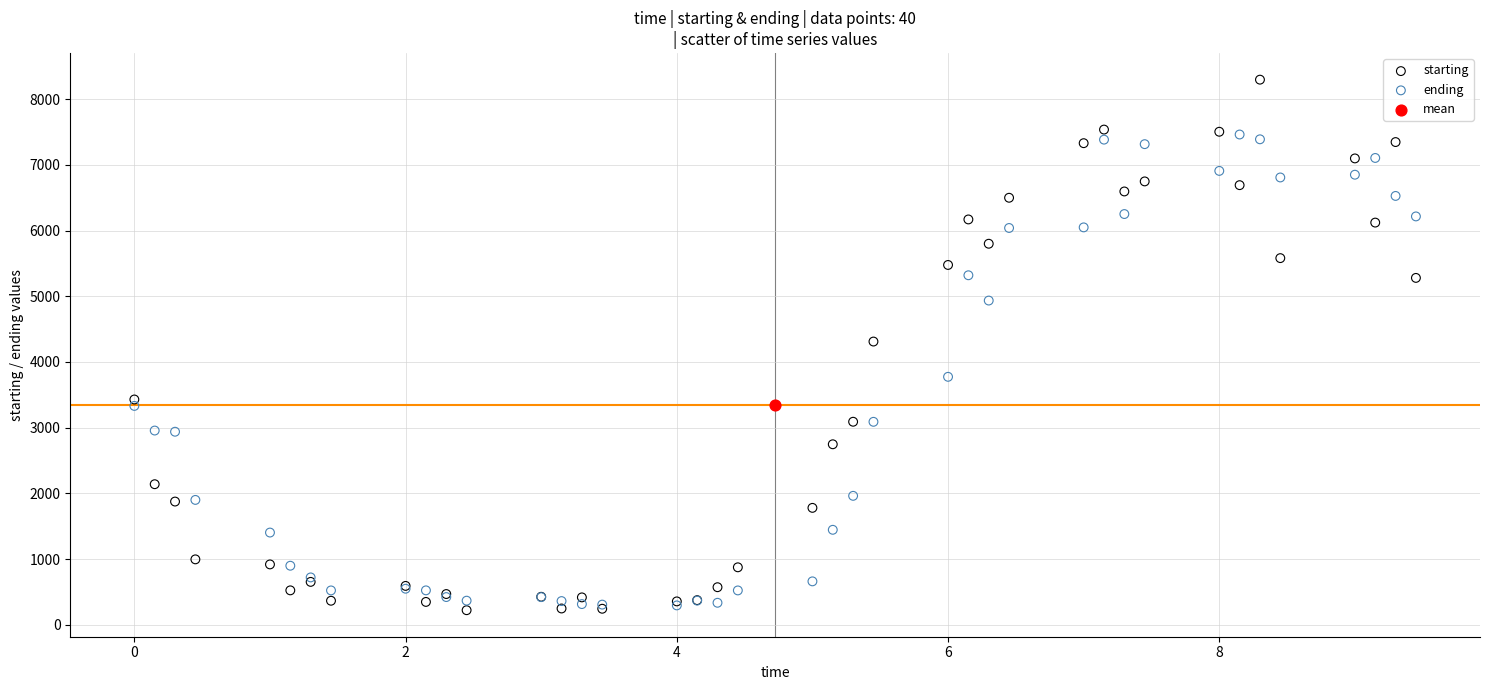

Which series reaches the maximum Y coordinate?

starting